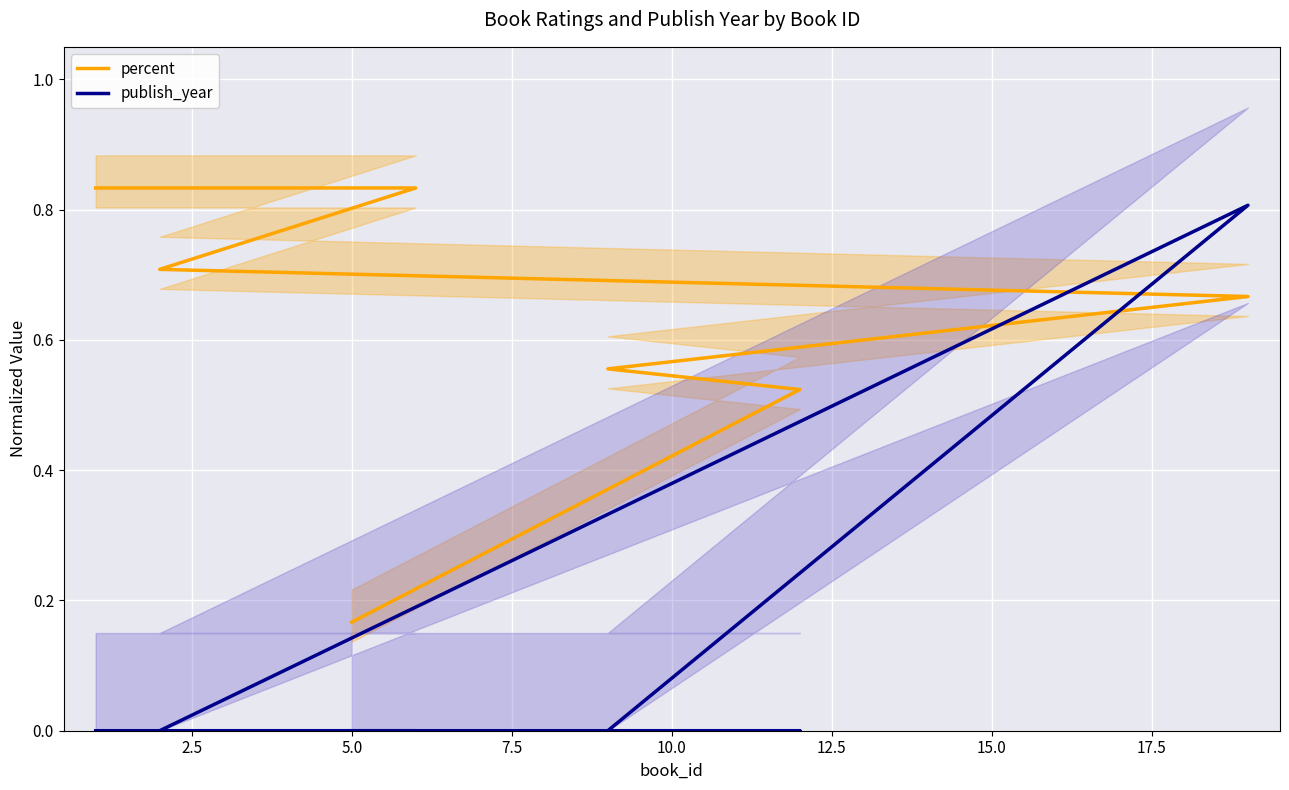

What is the sum of all publish_year values?

0.8